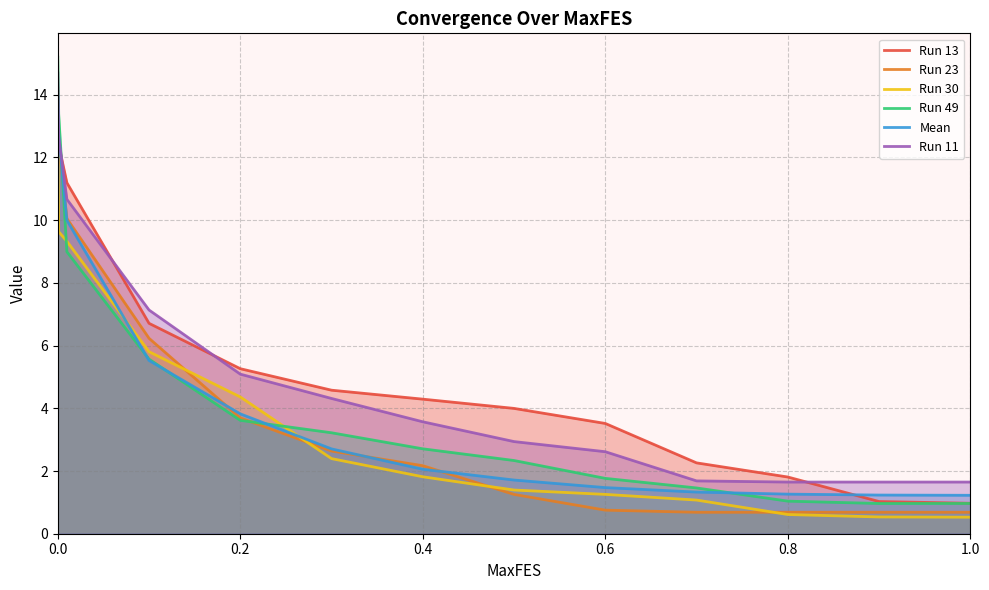

True or false: Run 49 and Run 30 cross at least once.

True